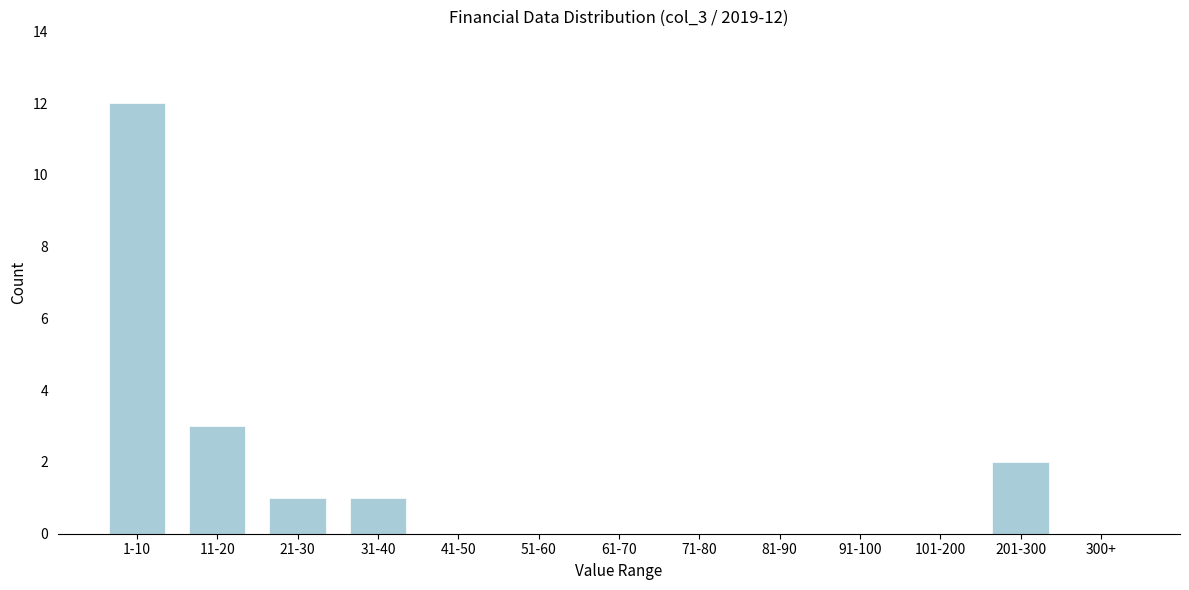

Reading left to right, transcribe all the data shown in this chart.

1-10=12	11-20=3	21-30=1	31-40=1	41-50=0	51-60=0	61-70=0	71-80=0	81-90=0	91-100=0	101-200=0	201-300=2	300+=0